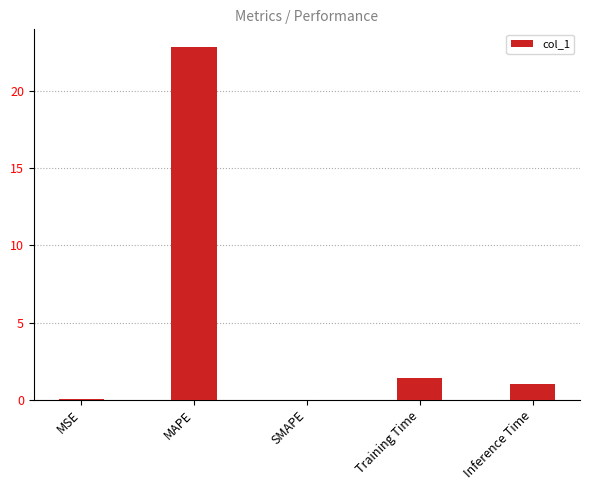

True or false: the data shows 1.4 at Training Time.

True